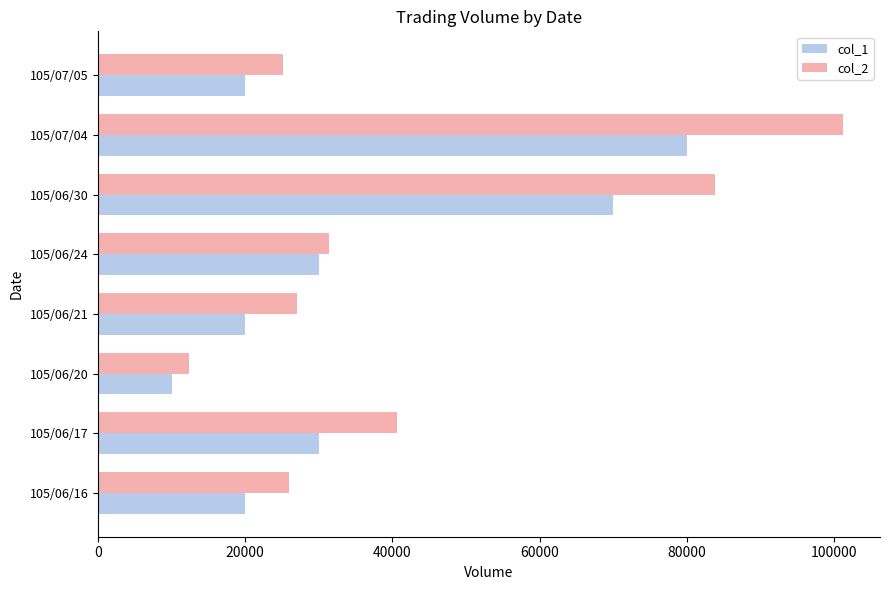

At how many categories does at least one series exceed 98419?

1